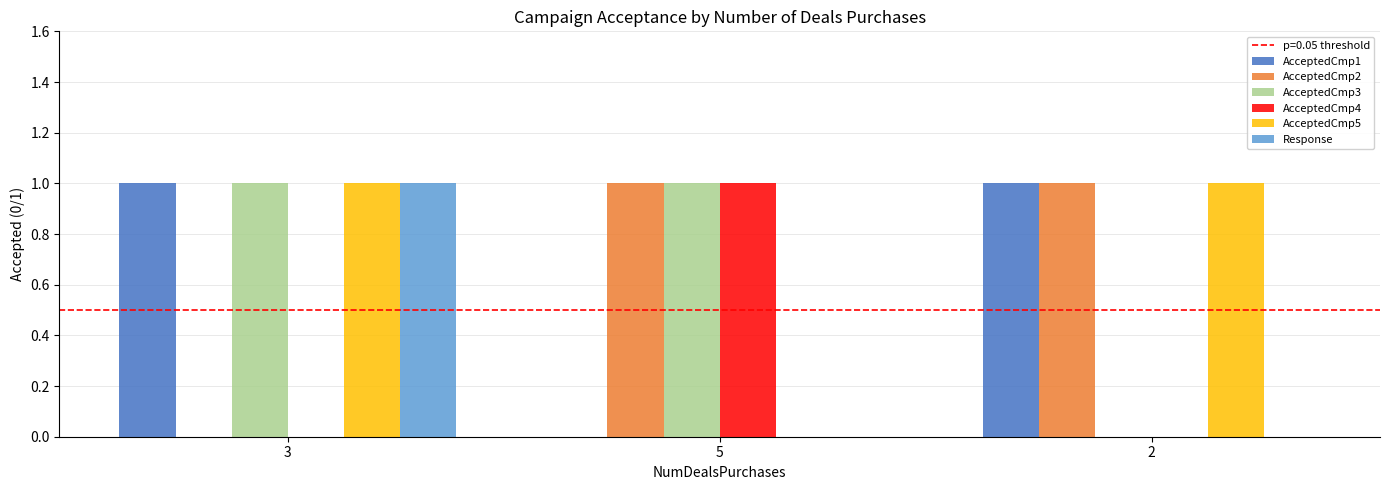

At which category is the sum across all series the highest?

3